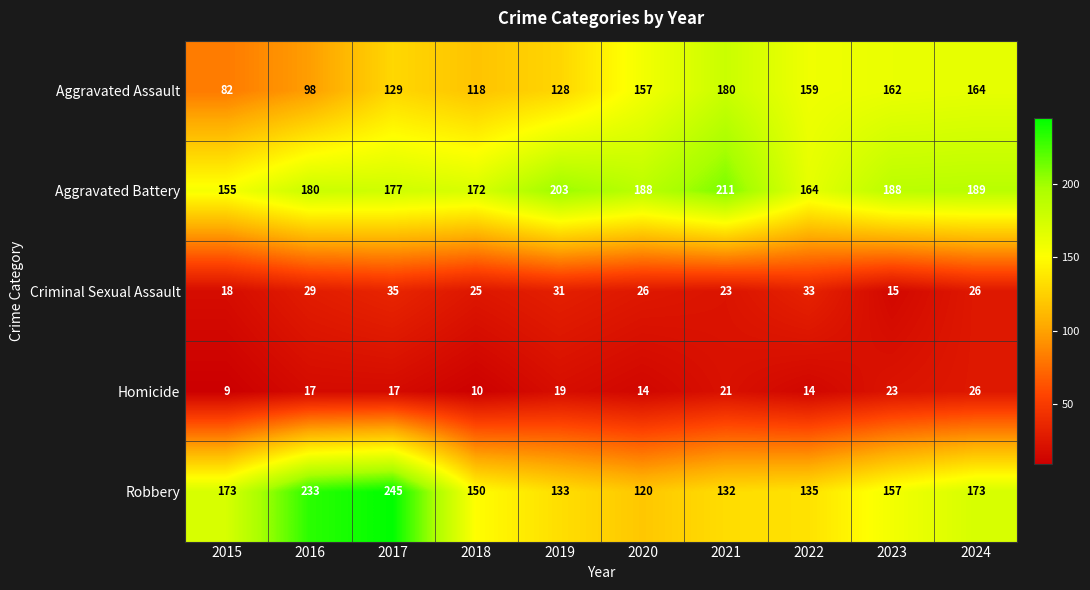

What is the greatest value displayed?

245